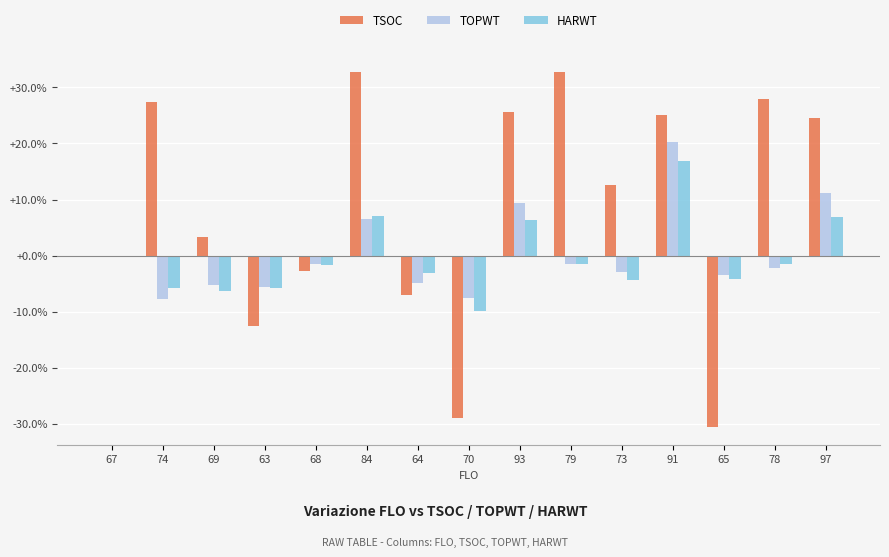

The HARWT series shows 0.0 at 67. True or false?

True